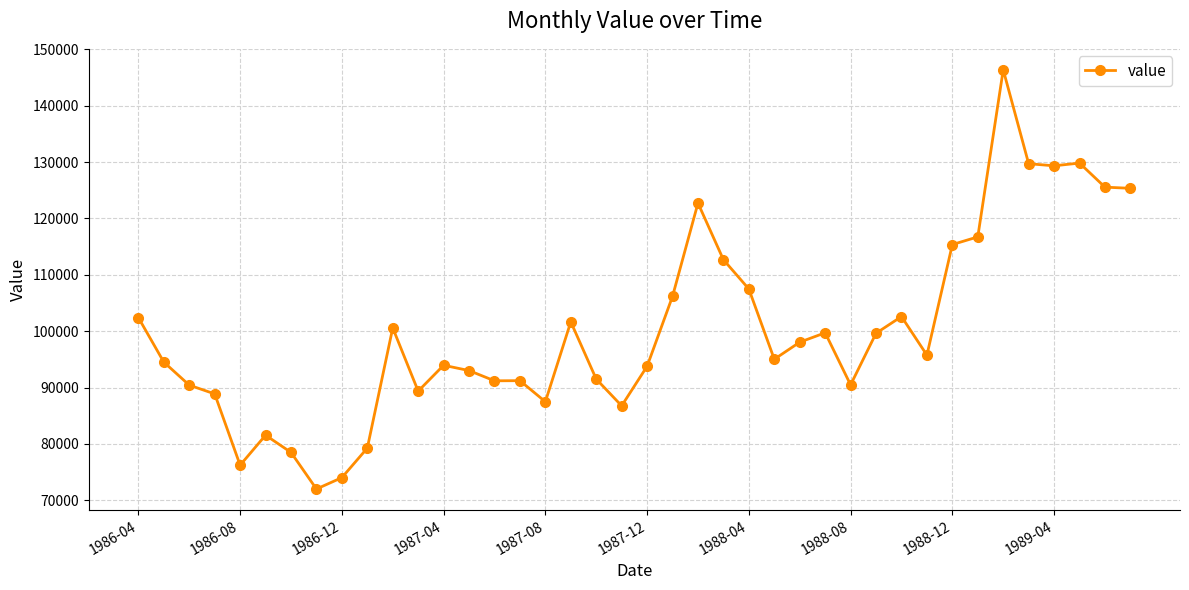

What is the maximum value shown in the chart?

146380